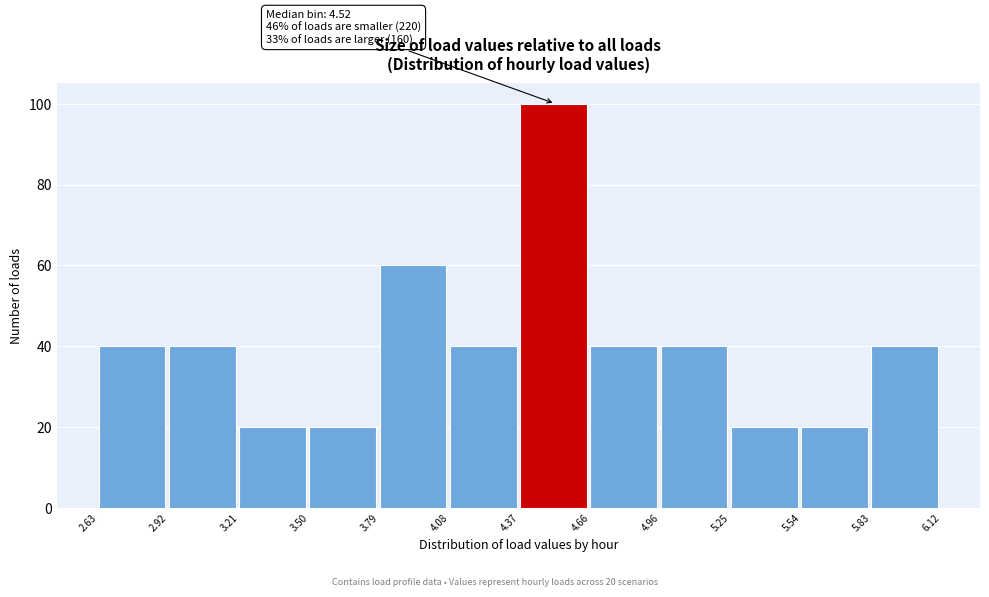

Which range on the x-axis has the tallest bar?

4.37 to 4.66